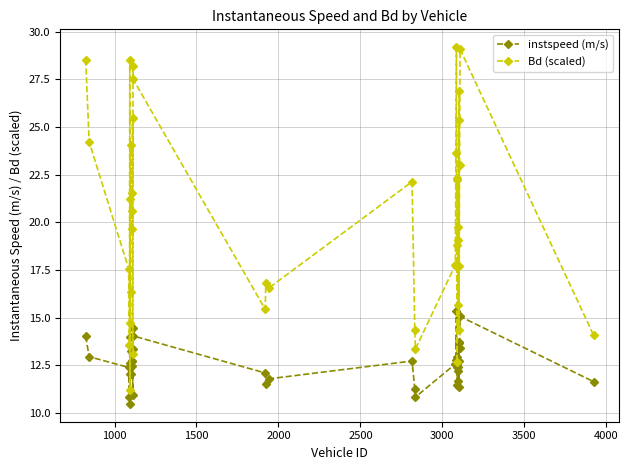

What is the difference between the maximum and minimum values in the instspeed (m/s) series?

4.9